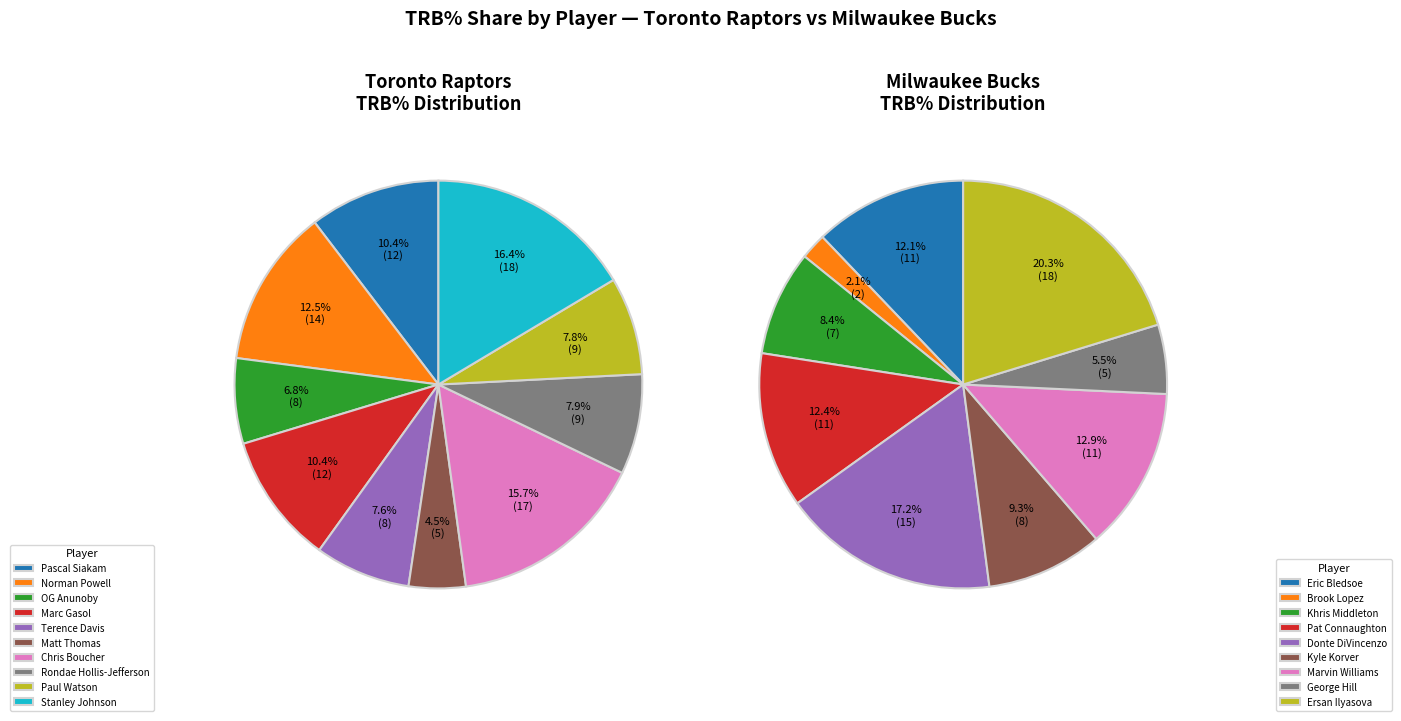

How much of the chart is everything except Terence Davis?

92.4%